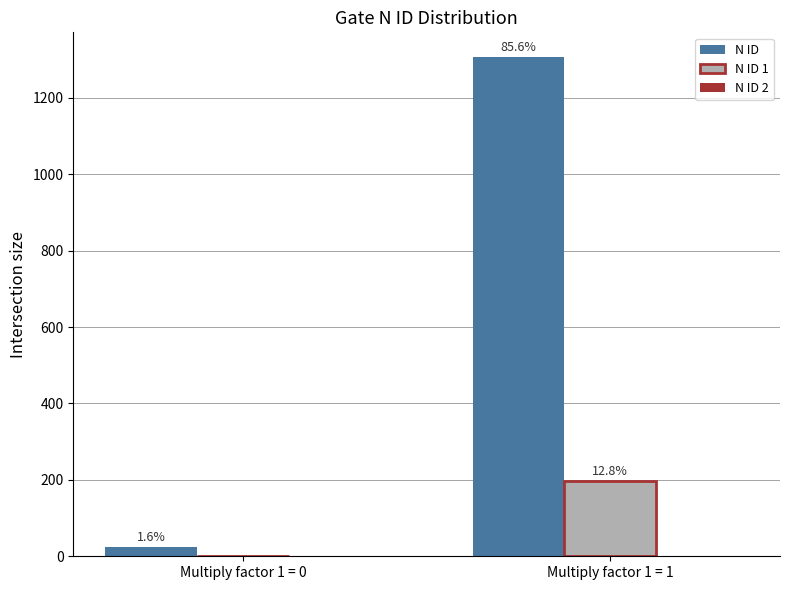

Reading right to left, what are all the values shown in this chart?

N ID: 1306	24
N ID 1: 196	0
N ID 2: 0	0